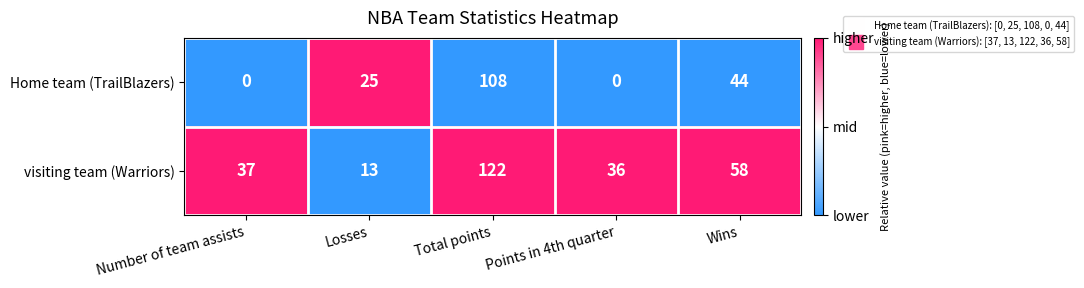

Rank the series by their average value, from highest to lowest.

visiting team (Warriors), Home team (TrailBlazers)